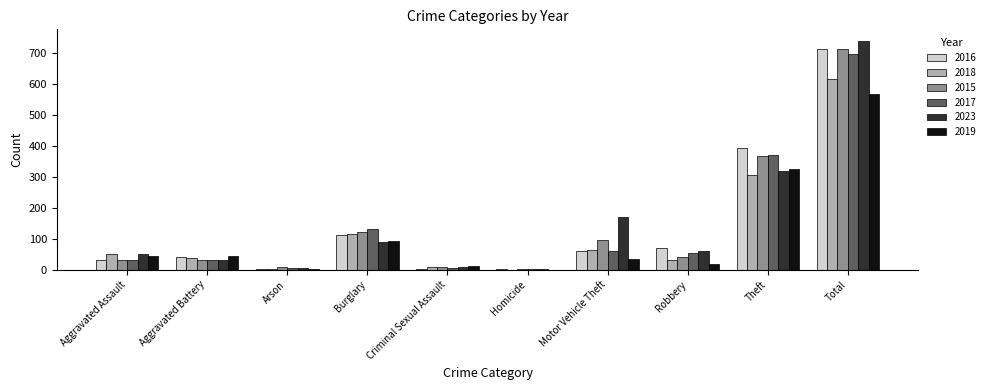

Is the value of 2015 at Robbery greater than the value of 2018 at Criminal Sexual Assault?

Yes